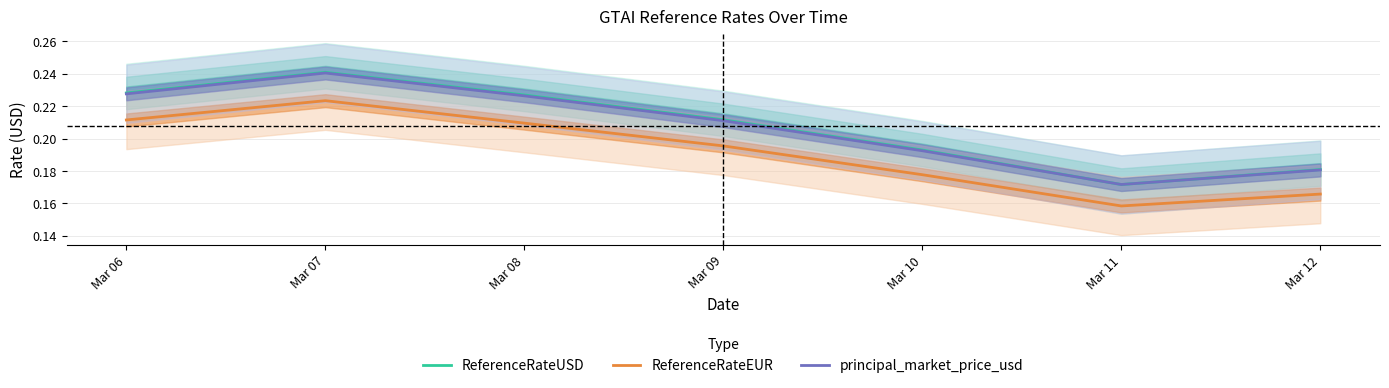

Reading right to left, extract all data points from this chart.

ReferenceRateUSD: Mar 12=0.2	Mar 11=0.2	Mar 10=0.2	Mar 09=0.2	Mar 08=0.2	Mar 07=0.2	Mar 06=0.2
ReferenceRateEUR: Mar 12=0.2	Mar 11=0.2	Mar 10=0.2	Mar 09=0.2	Mar 08=0.2	Mar 07=0.2	Mar 06=0.2
principal_market_price_usd: Mar 12=0.2	Mar 11=0.2	Mar 10=0.2	Mar 09=0.2	Mar 08=0.2	Mar 07=0.2	Mar 06=0.2